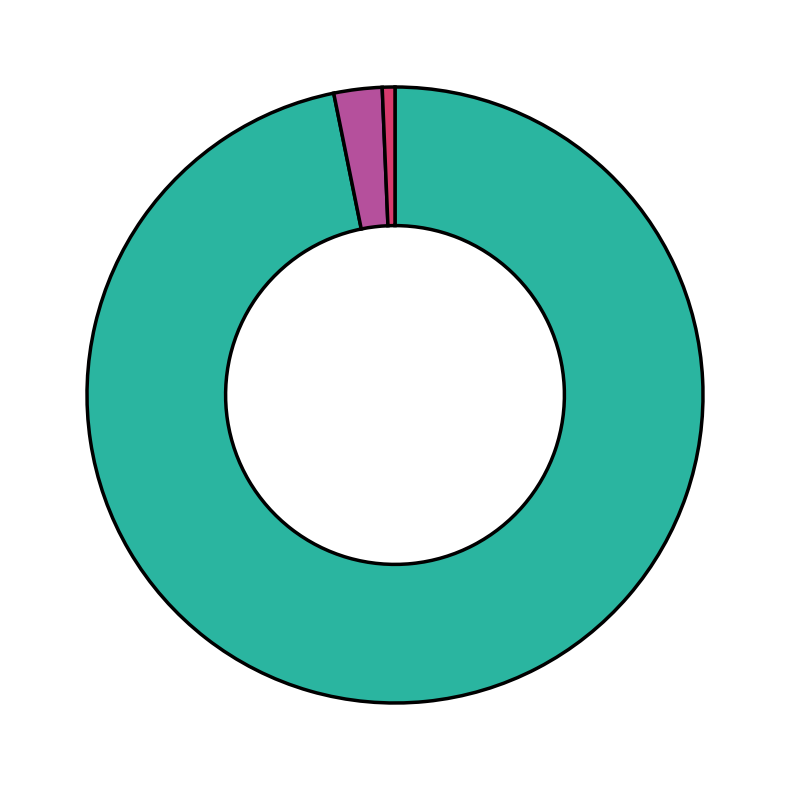

Is there a majority slice in this chart?

Yes